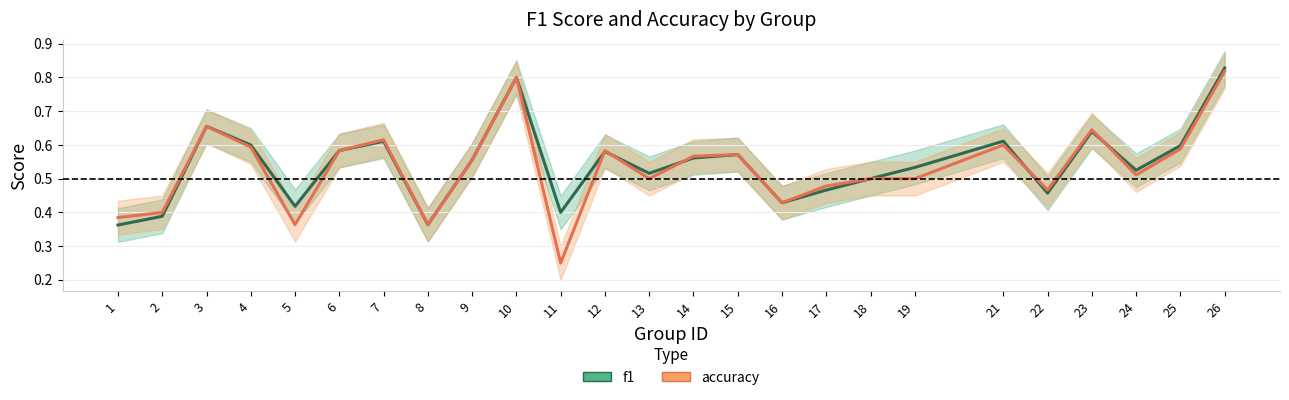

The accuracy series shows 0.8 at 17. True or false?

False